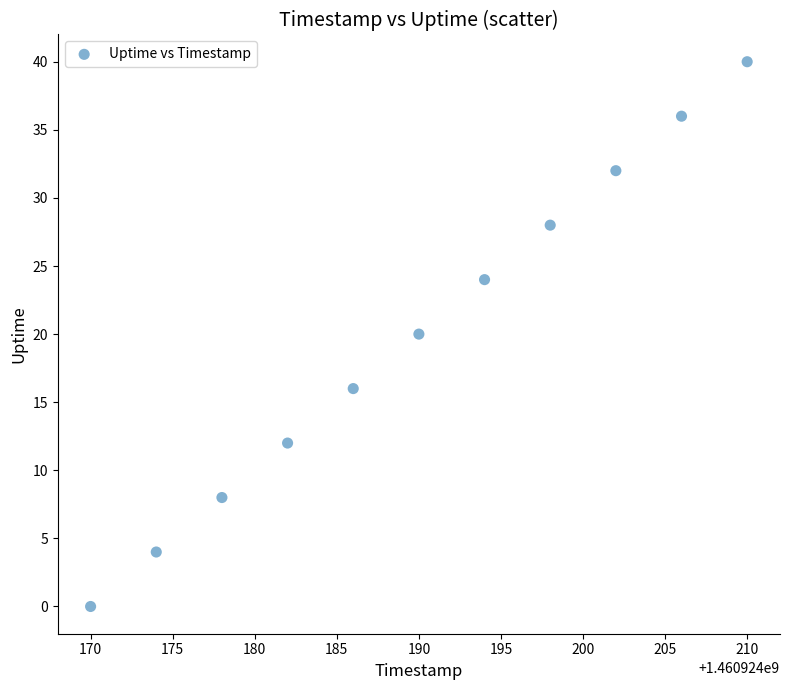

What is the range of Y values (max minus min)?

40